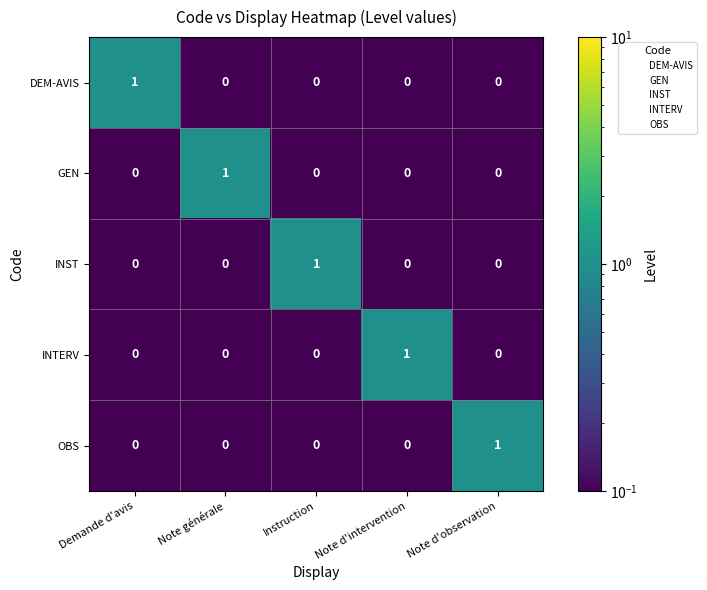

The value of INST at Note générale is 1. True or false?

False